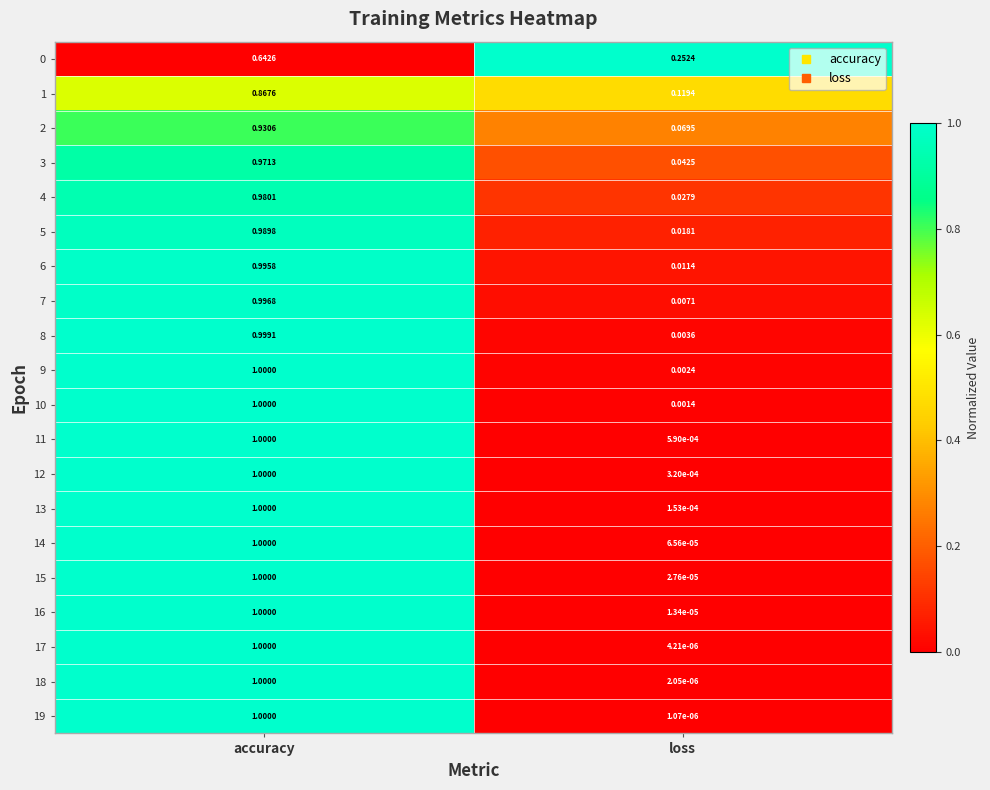

At which category is the sum across all series the highest?

accuracy